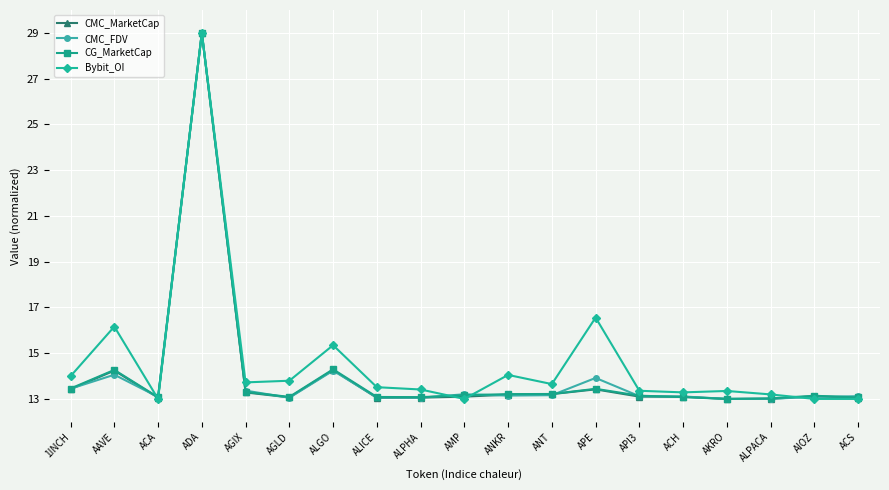

What is the total value across all series at APE?

57.3